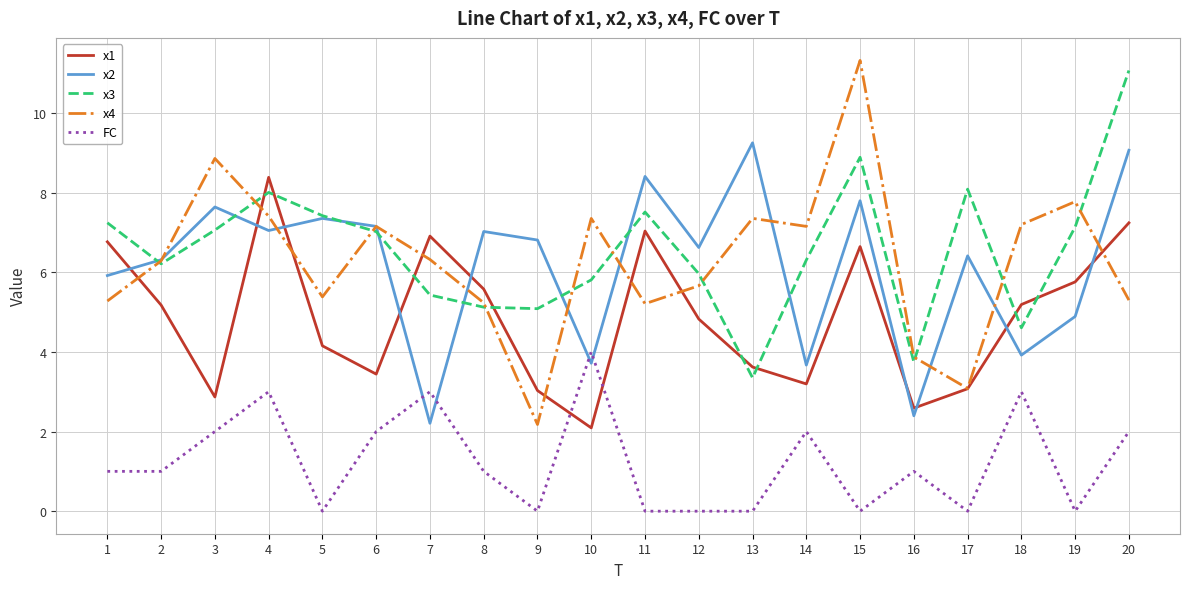

How many interior local valleys does the x3 series have?

5